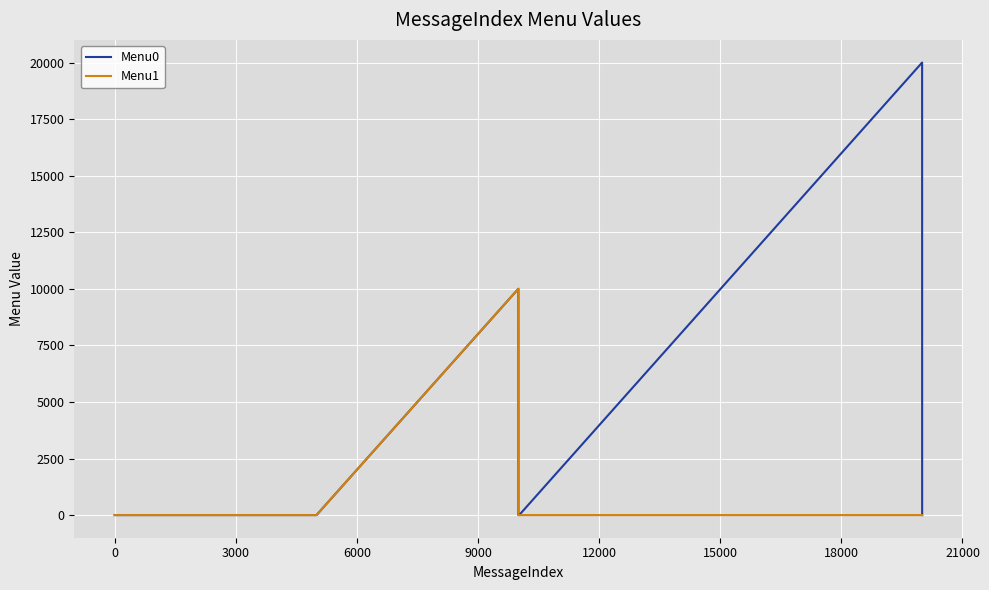

List the series in order of their peak value, lowest first.

Menu1, Menu0